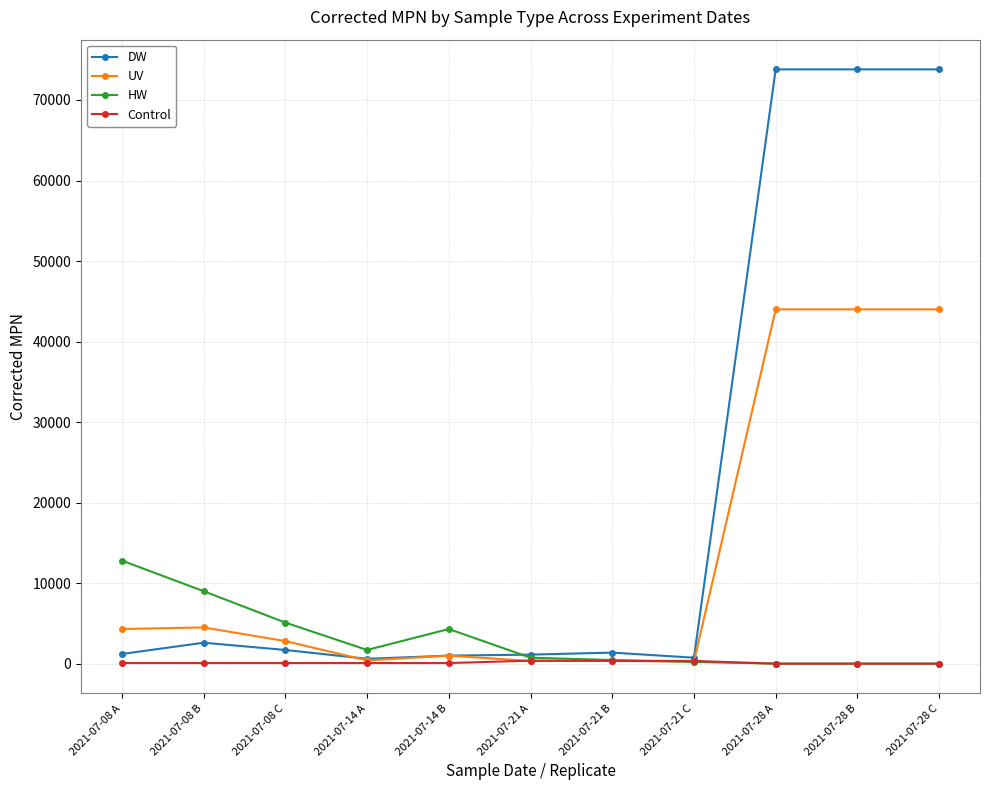

What is the total value across all series at 2021-07-08 C?

9673.8